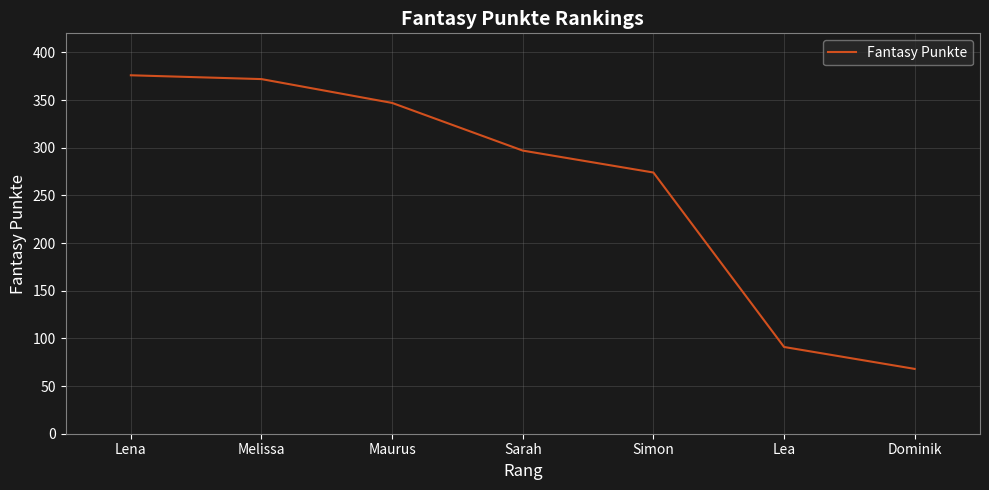

What is the difference between the maximum and minimum values?

308